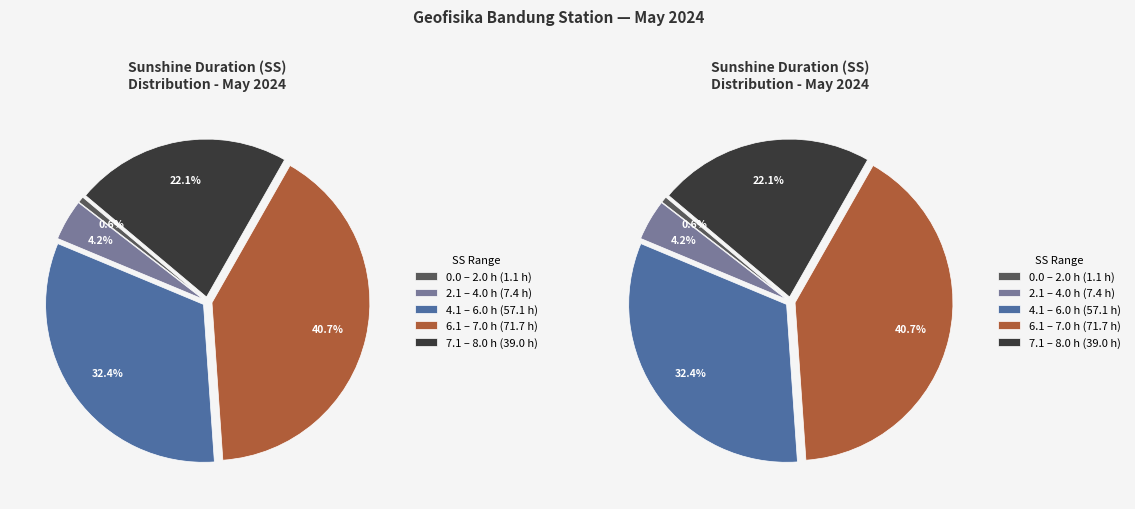

Is there any slice that represents more than half of the pie?

No